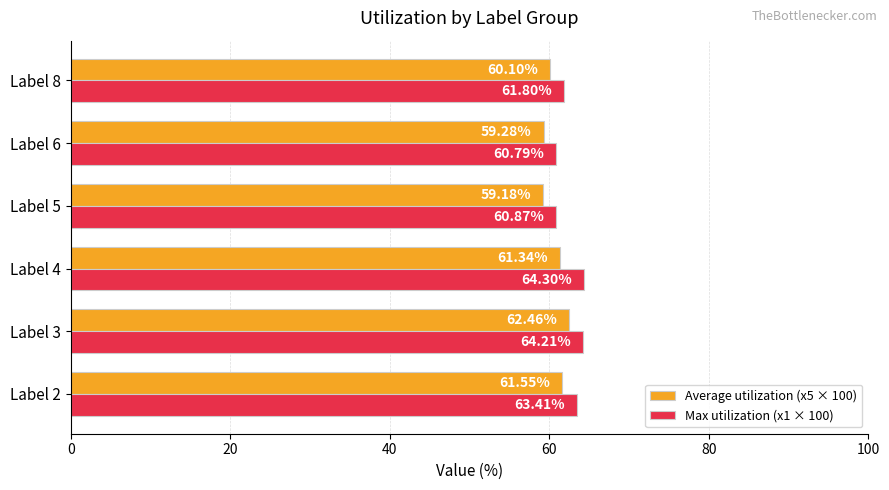

What is the difference between the maximum and second lowest values in the Max utilization (x1 × 100) series?

3.4